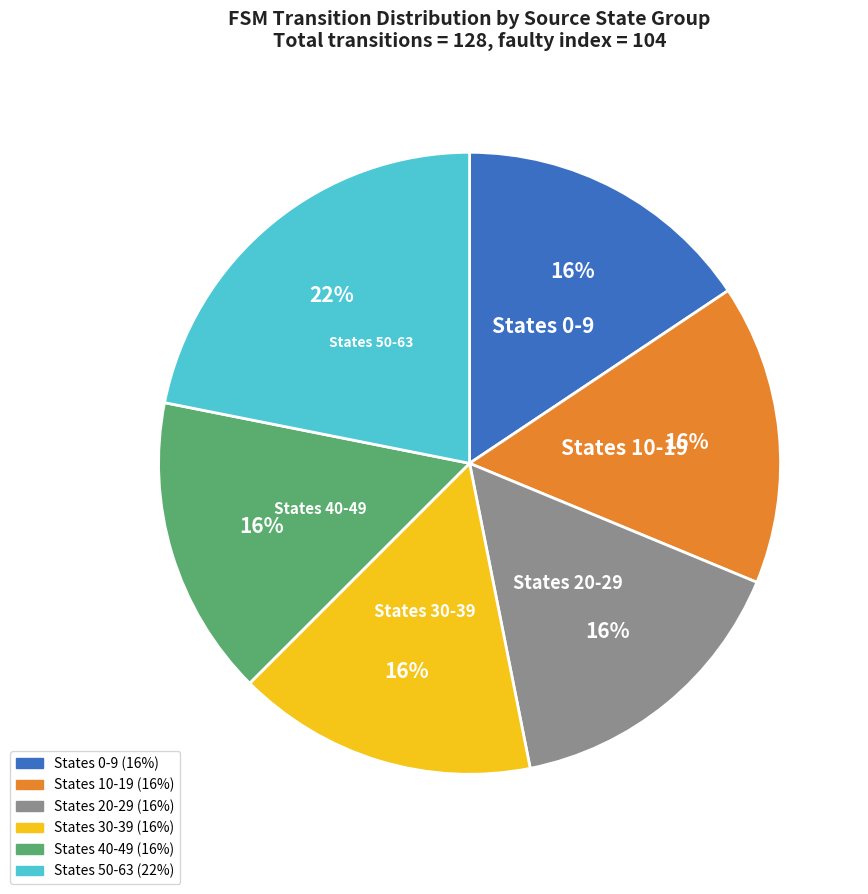

How many slices are in this pie chart?

6